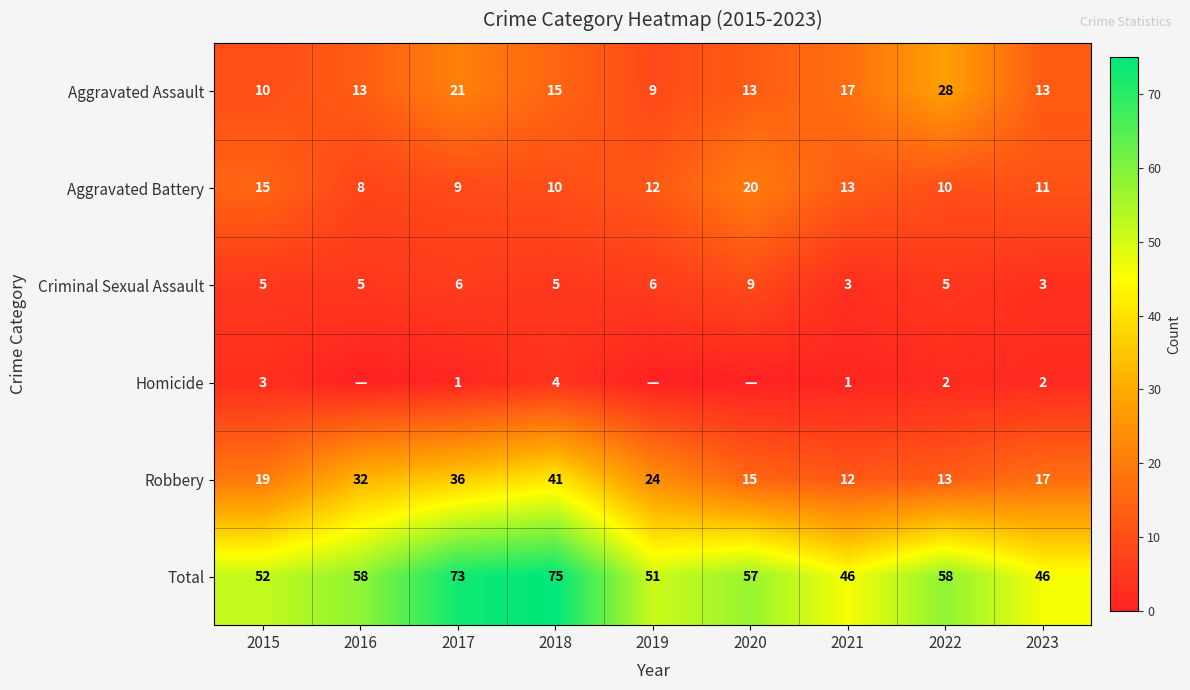

How many distinct data groups are displayed?

6